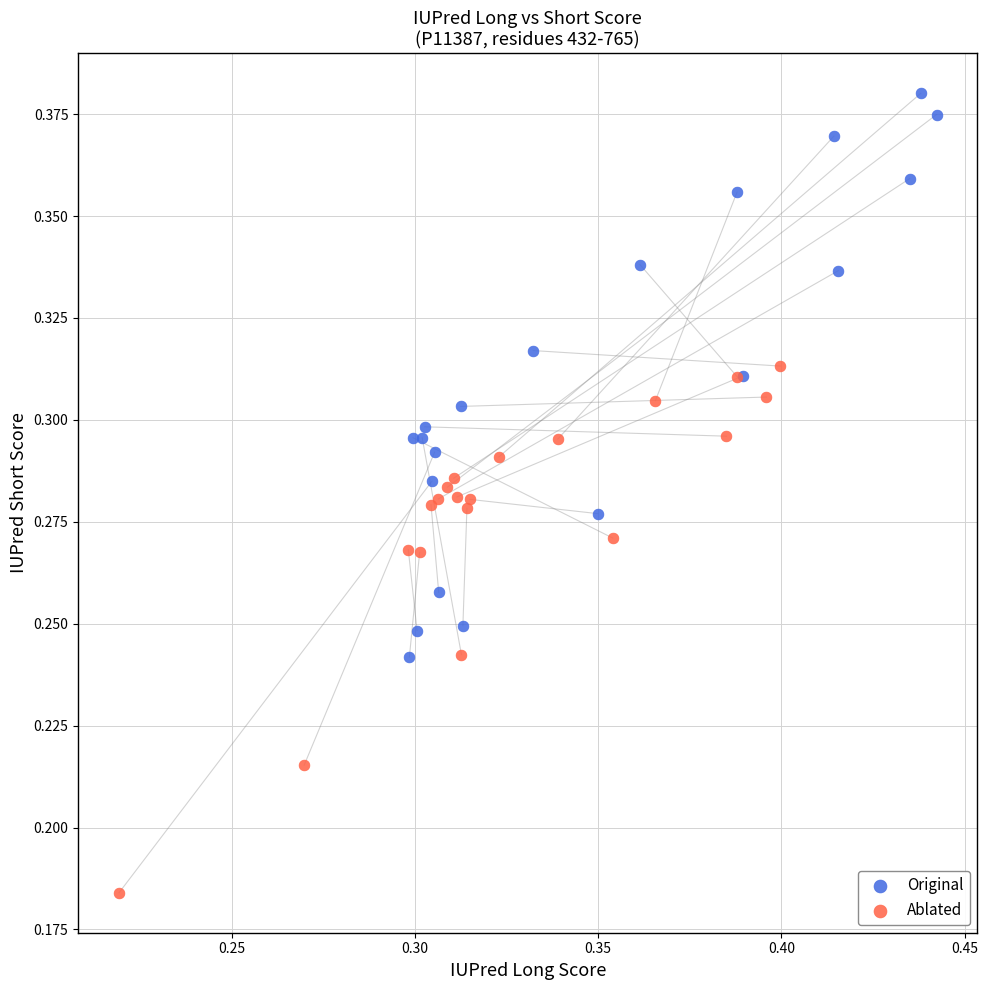

Which series has the largest Y range (max minus min)?

Original